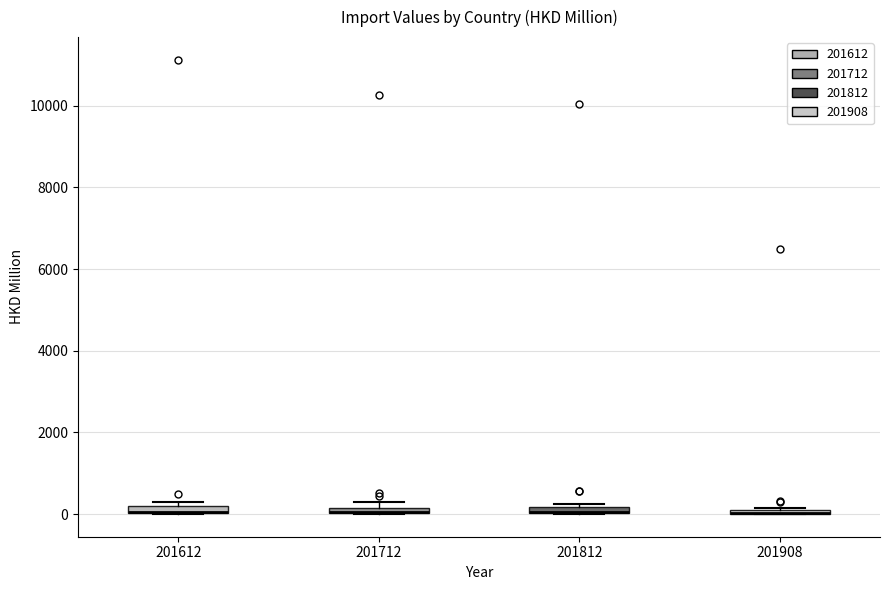

Where is the lower edge of the box at x = 201712 on the y-axis? The values are not printed on the chart, so give them approximately, as read against the axis.

0